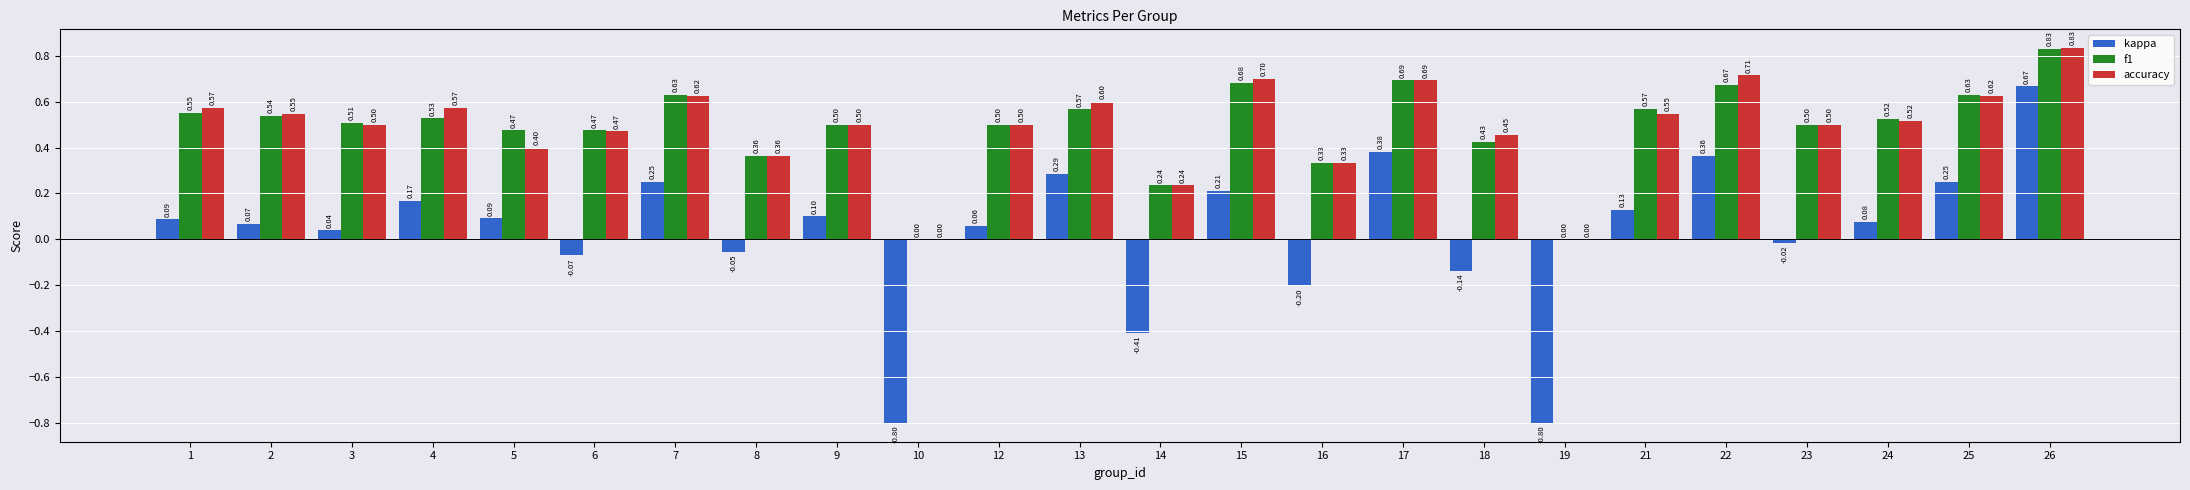

What is the sum of the f1 values at 4 and 19?

0.5